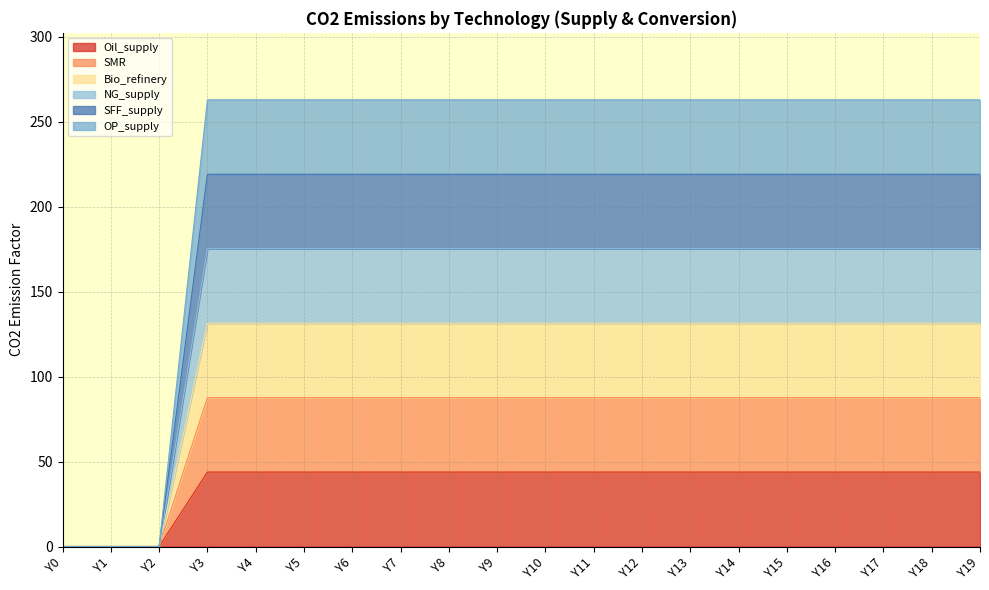

True or false: OP_supply has more than 1 points higher than both neighbors.

False